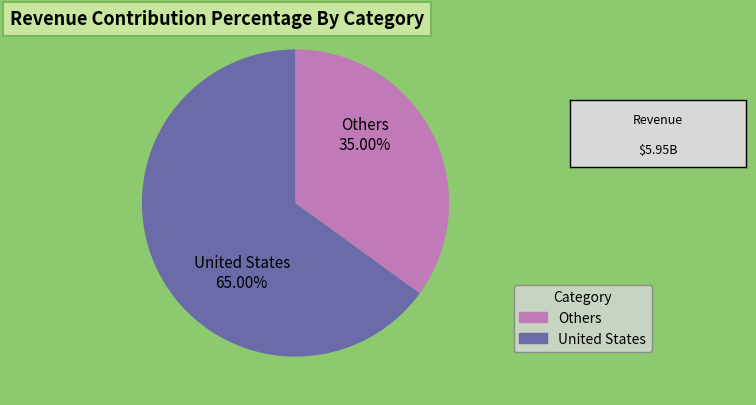

Is there a majority slice in this chart?

Yes